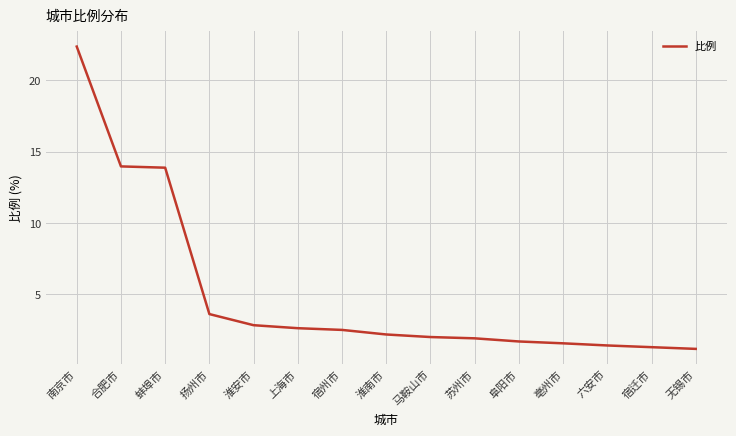

What is the difference between the maximum and minimum values?

21.2